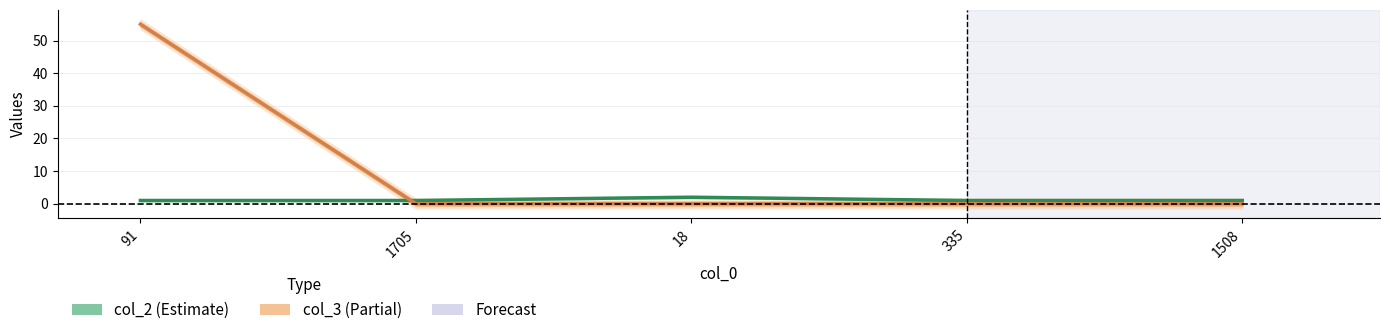

What position from the right is 91?

5